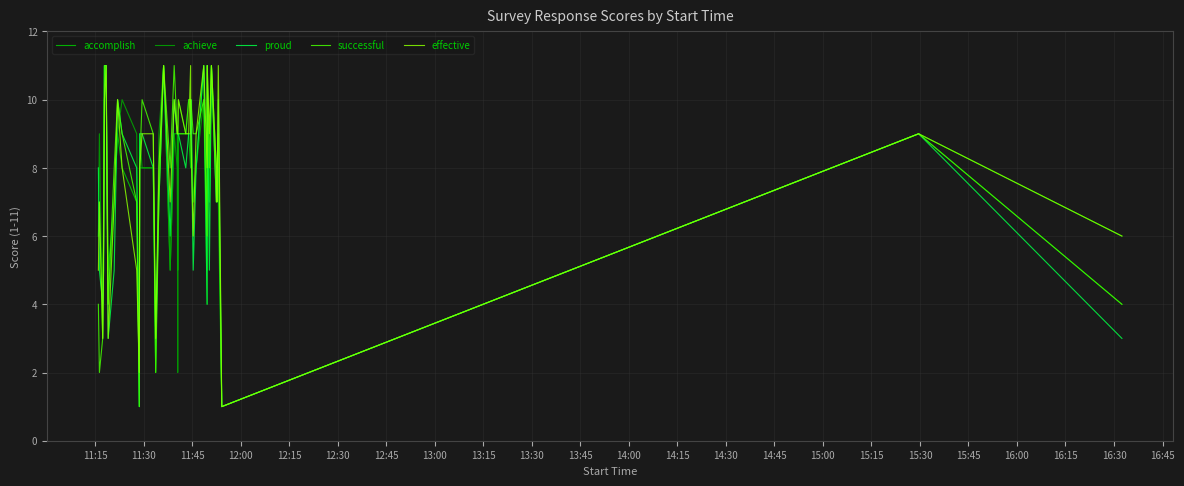

At which label is accomplish closest to 6?

11:15